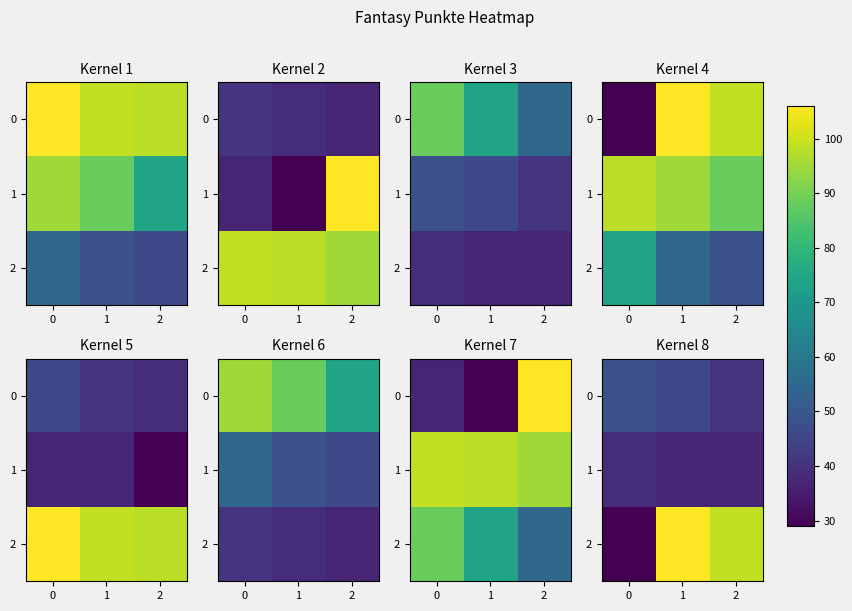

The value of 1 at 2 is 37. True or false?

True